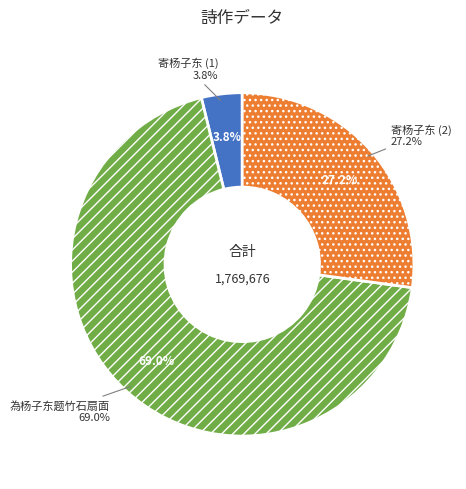

Rank the categories by value from highest to lowest.

为杨子东题竹石扇面, 寄杨子东 , 寄杨子东